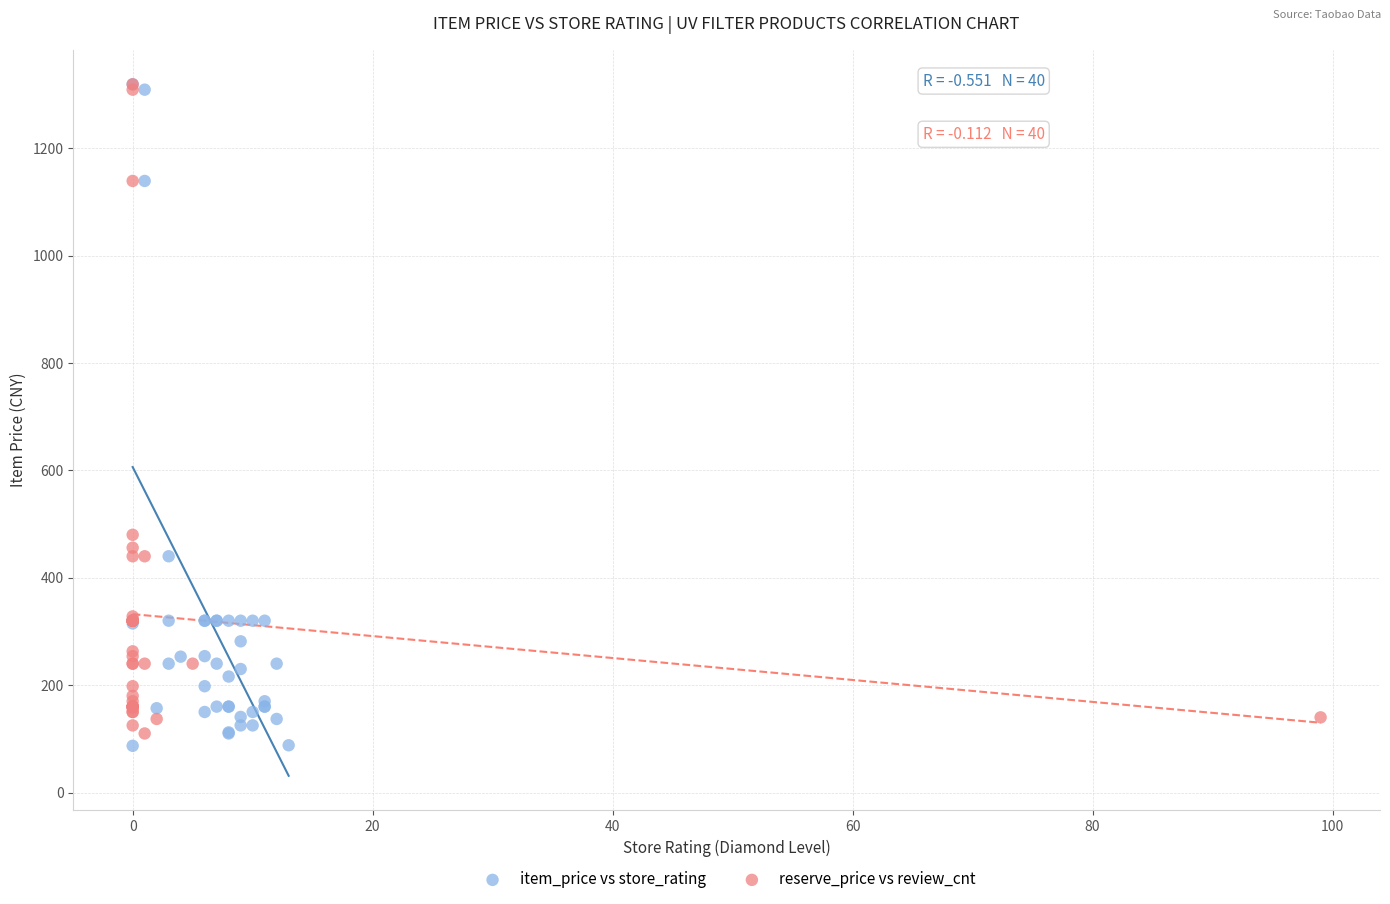

Which series has the widest spread of Y values?

item_price vs store_rating